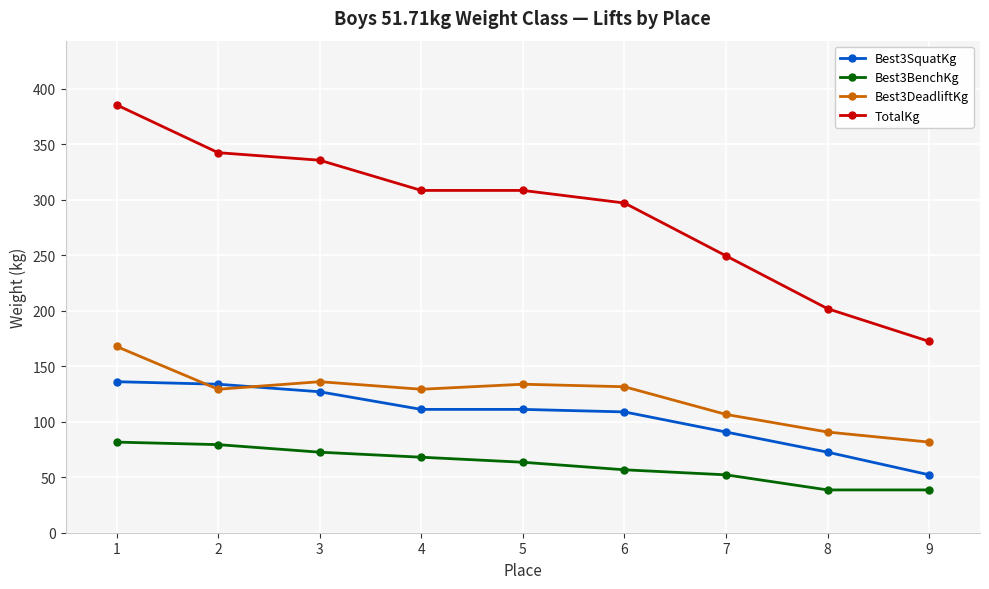

What is the lowest value of the Best3SquatKg series?

52.2